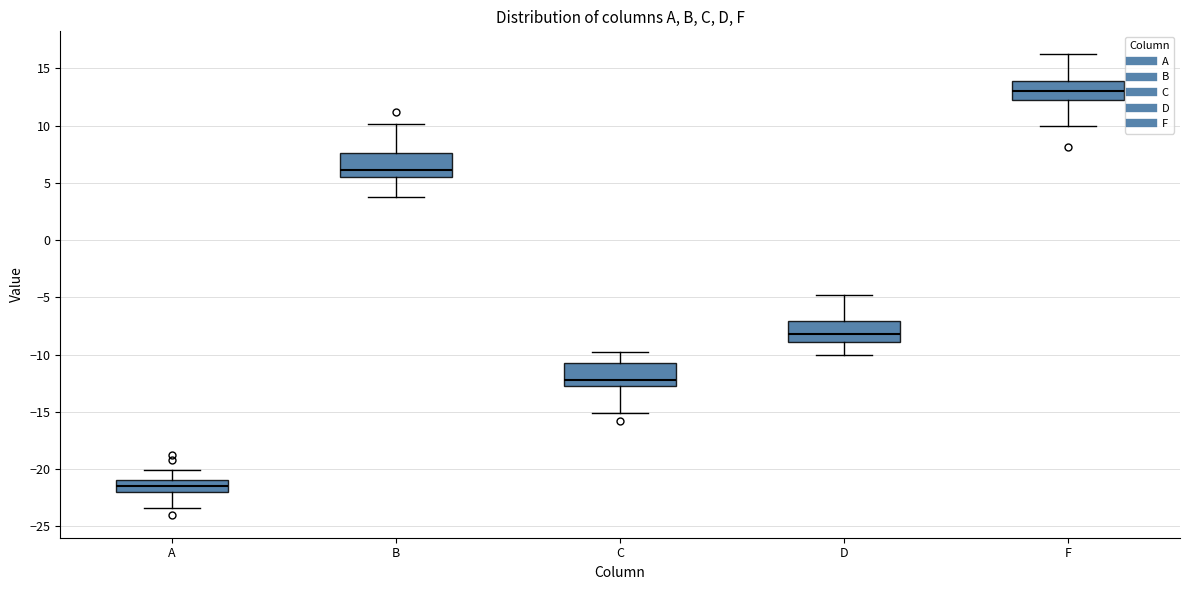

Where does the upper whisker of the box for A end on the y-axis? The values are not printed on the chart, so give them approximately, as read against the axis.

-20.0